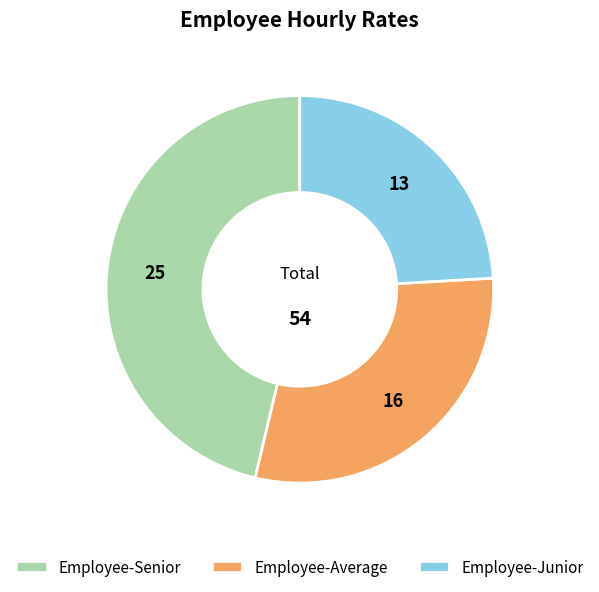

How many slices are in this pie chart?

3